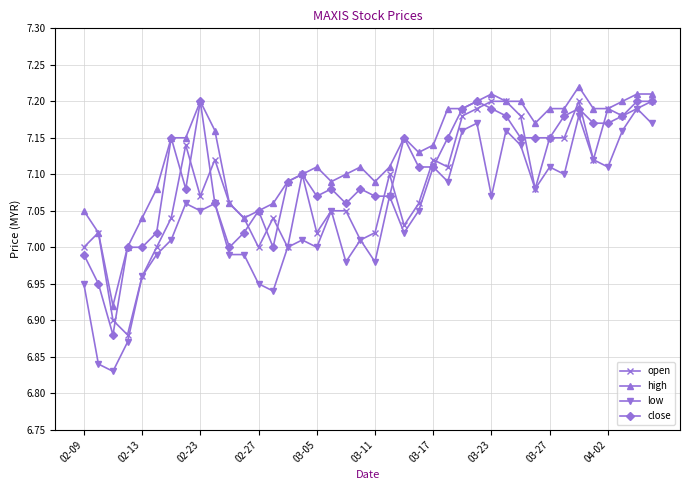

True or false: high and low cross at least once.

False